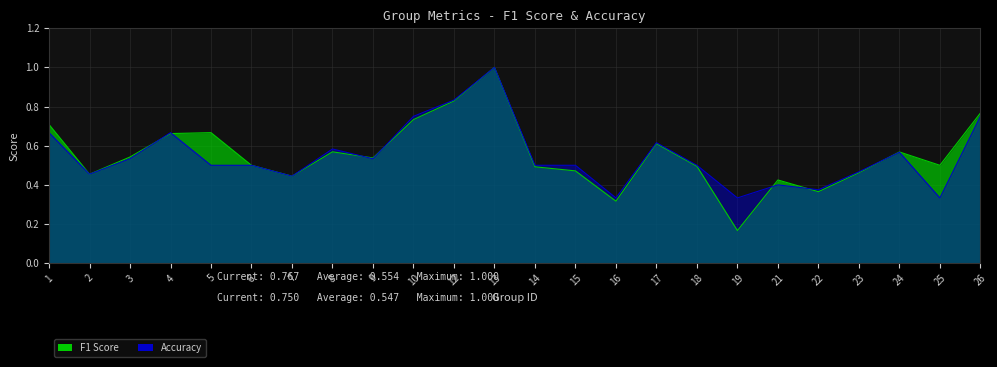

List the series in order of their peak value, highest first.

f1, accuracy